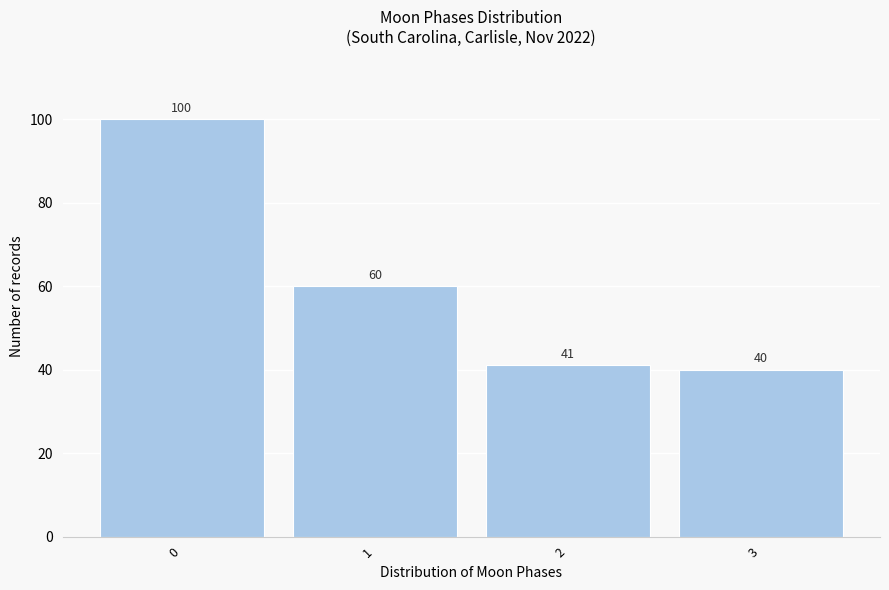

Reading left to right, extract all data points from this chart.

0=100	1=60	2=41	3=40